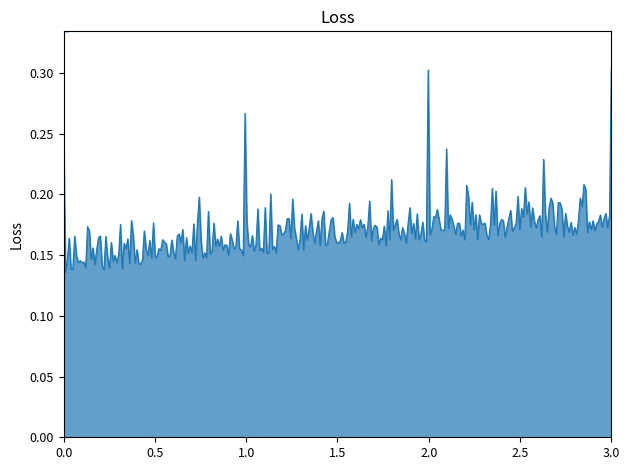

How many lines are shown in the chart?

1